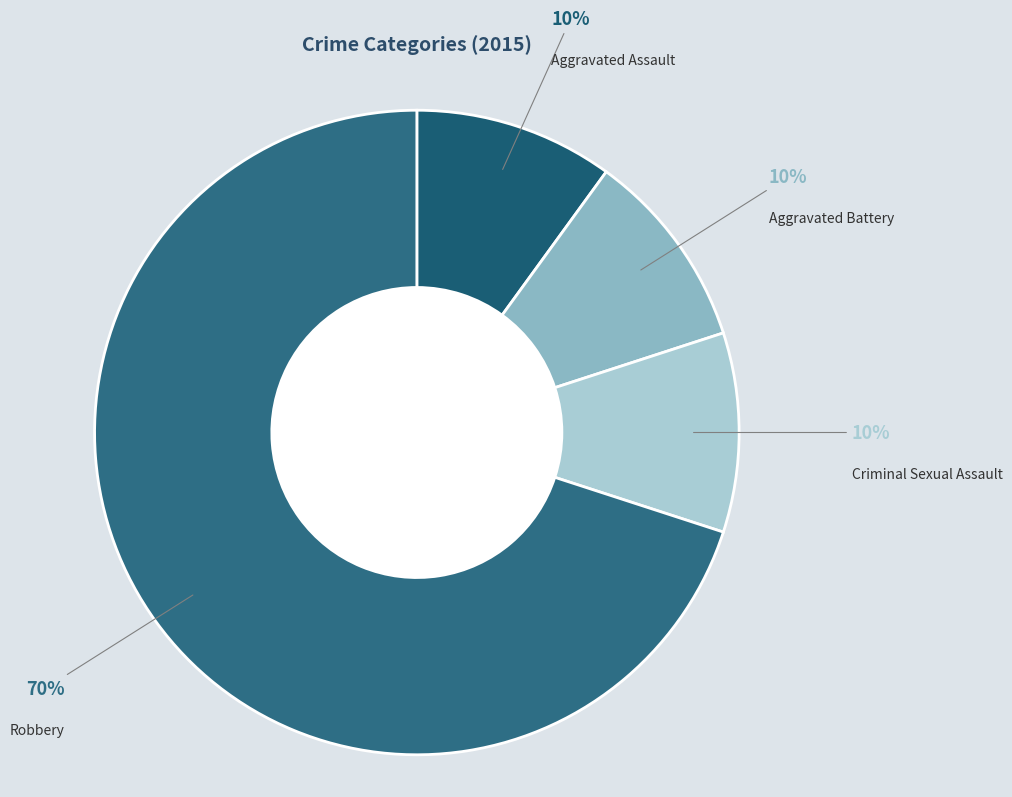

To the nearest percent, what portion does Aggravated Battery represent?

10%